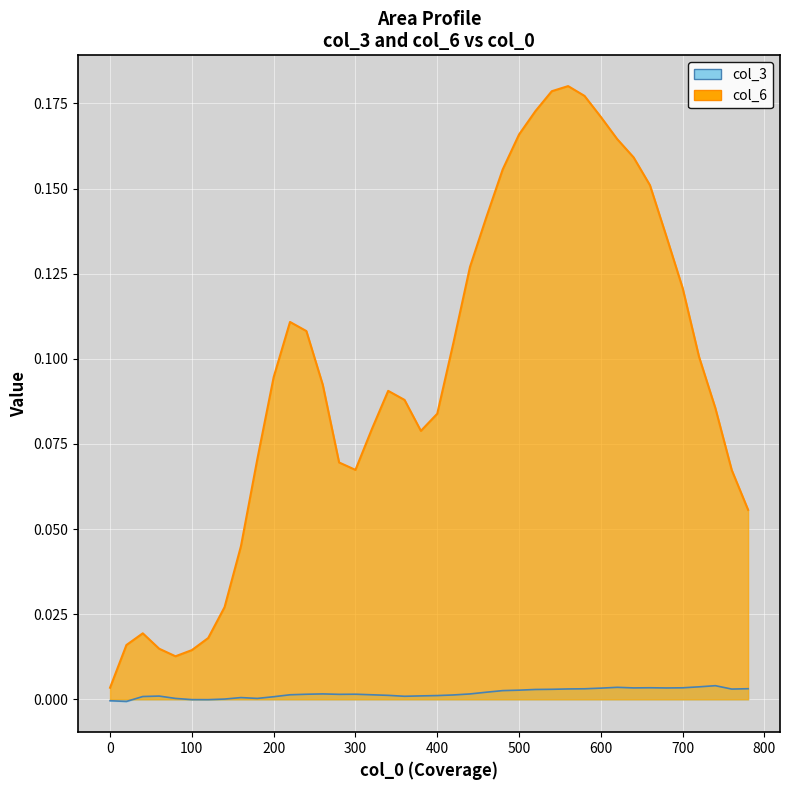

Count the number of categories in the chart.

40